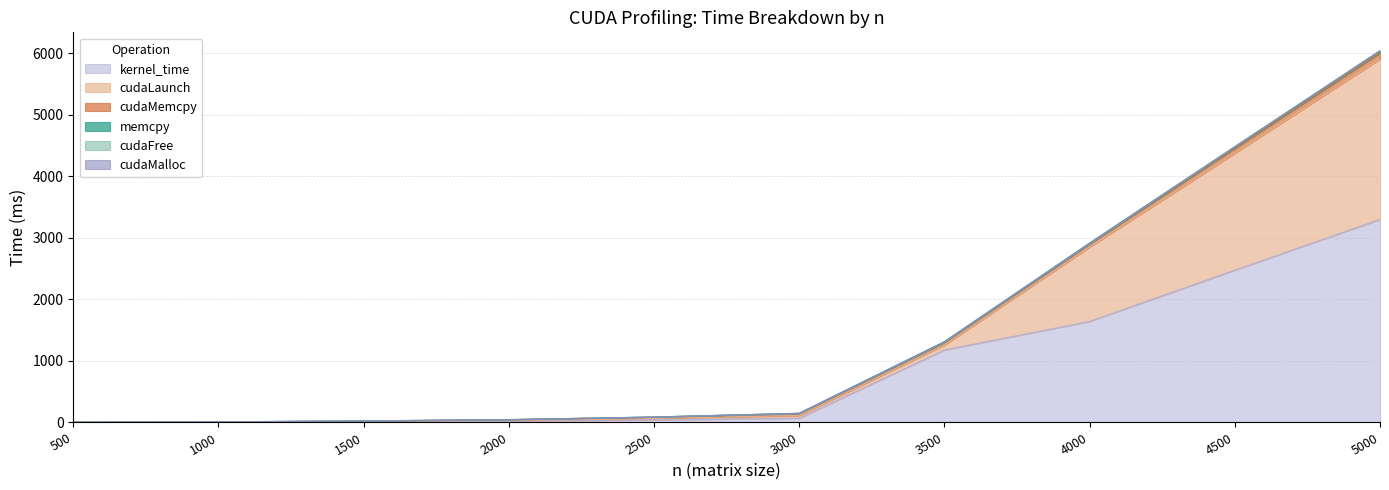

Does the chart display data point markers on the line(s)?

No